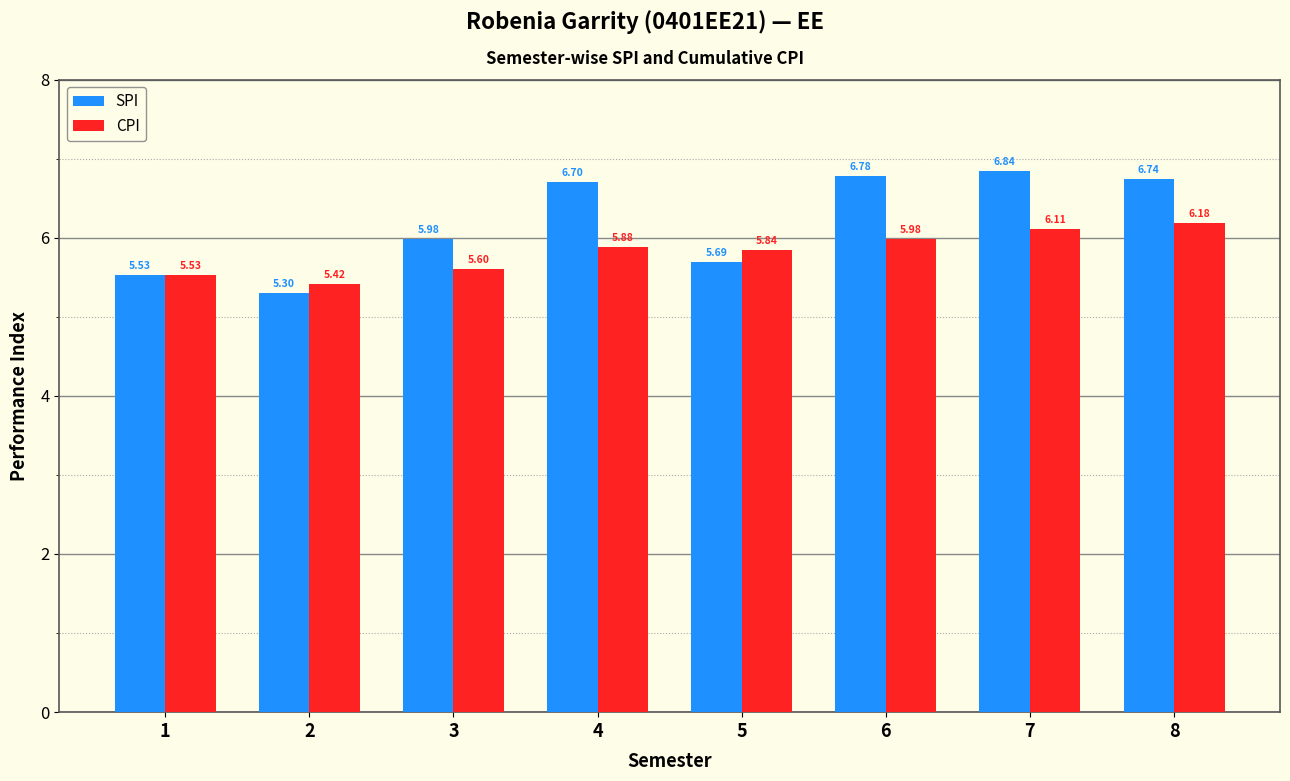

How many bars are there in total?

16